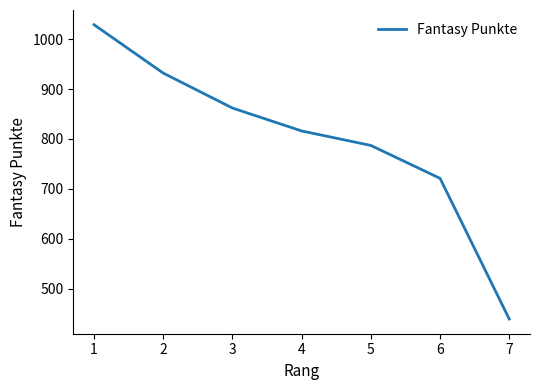

How many series are shown in this chart?

1